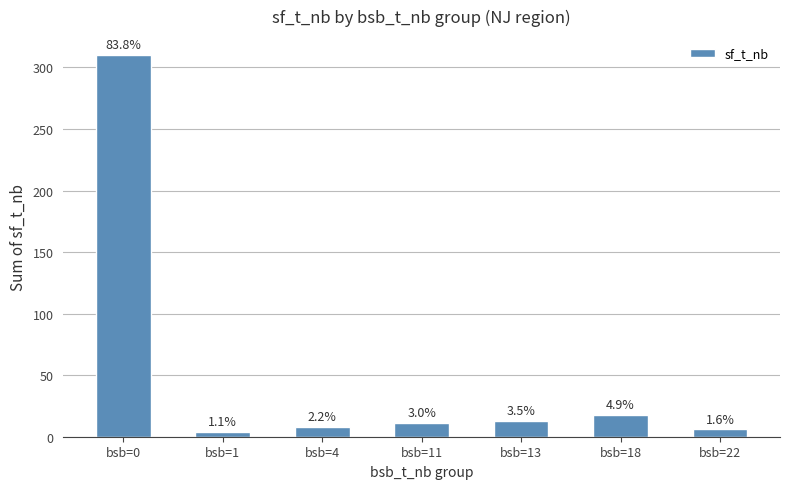

How many bars are there in total?

7